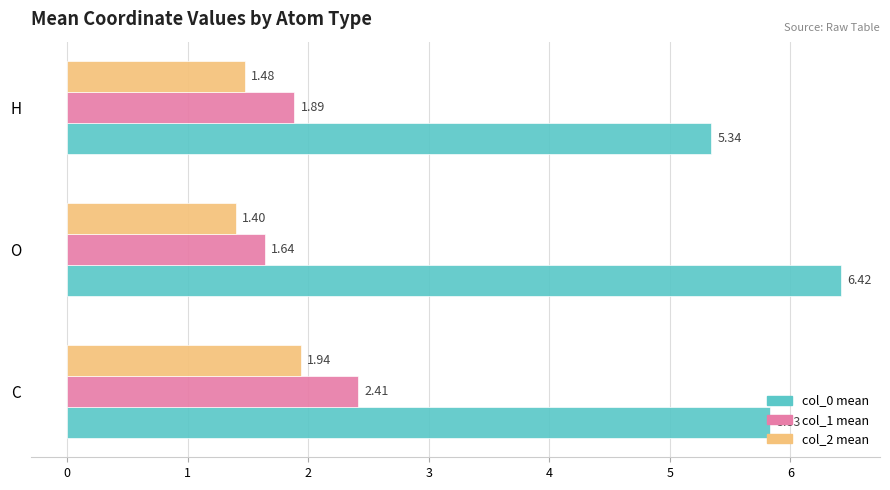

What is the difference between the highest and lowest values at H?

3.9